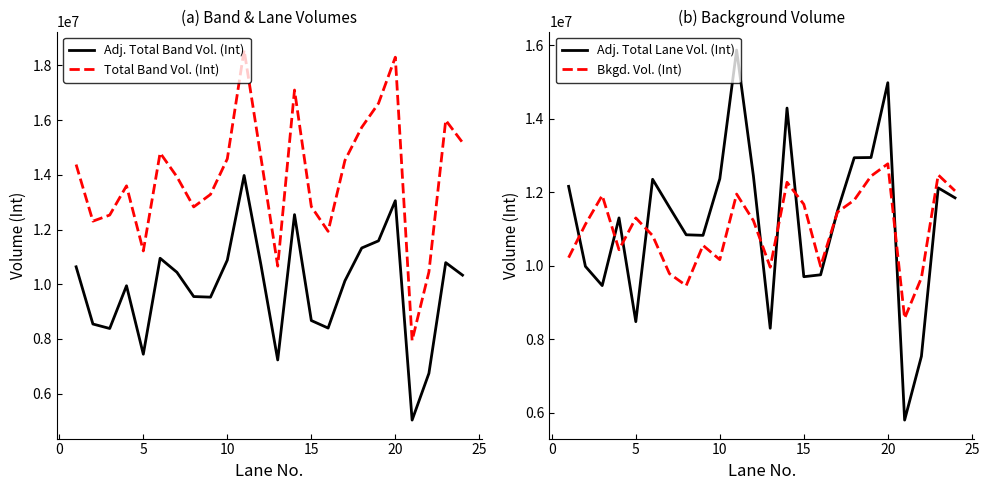

Which series has the largest range (max minus min)?

Total Band Vol. (Int)